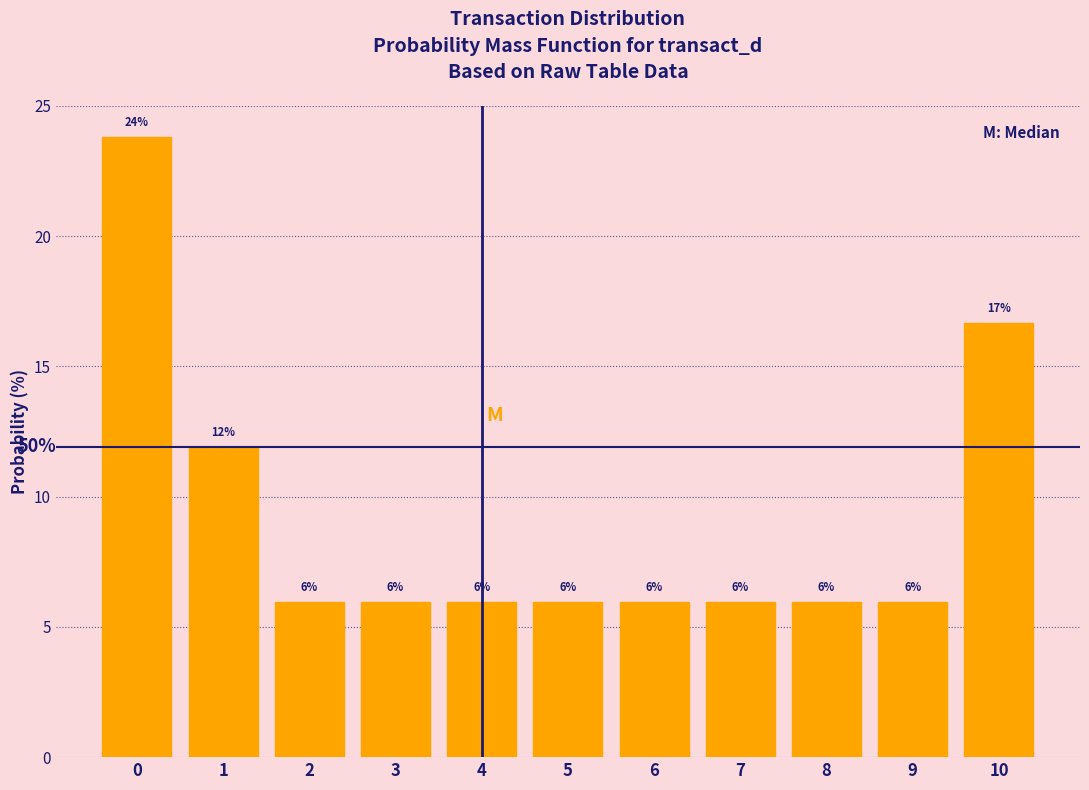

Which range on the x-axis has the tallest bar?

-0.5 to 0.5